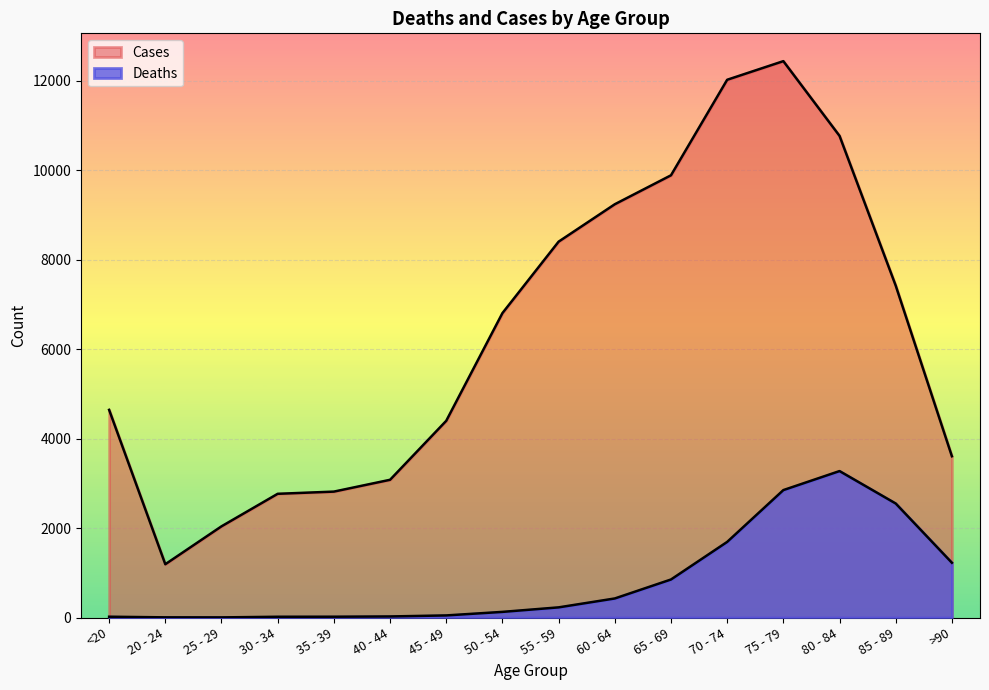

At 30 - 34, list the series in order from largest to smallest.

Cases, Deaths